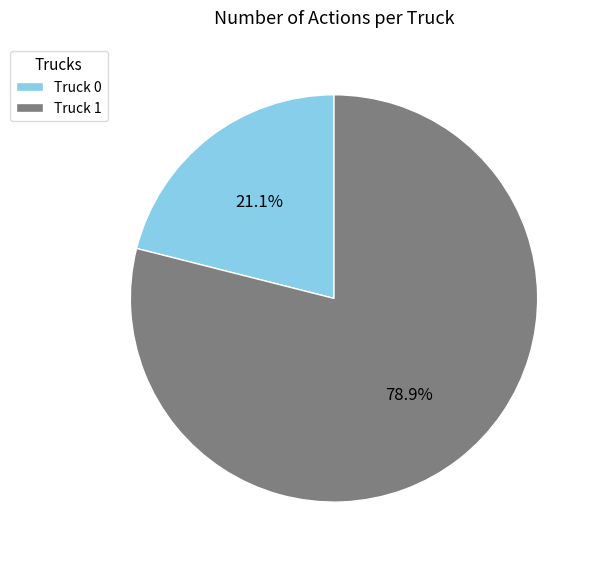

Rank the categories by value from lowest to highest.

Truck 0, Truck 1